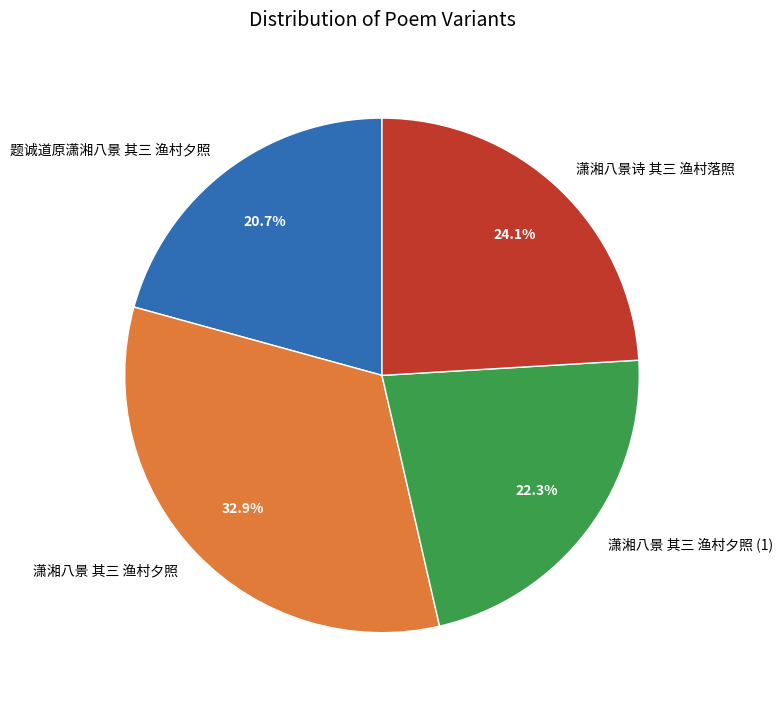

What percentage is the 潇湘八景诗 其三 渔村落照 slice, to the nearest percent?

24%